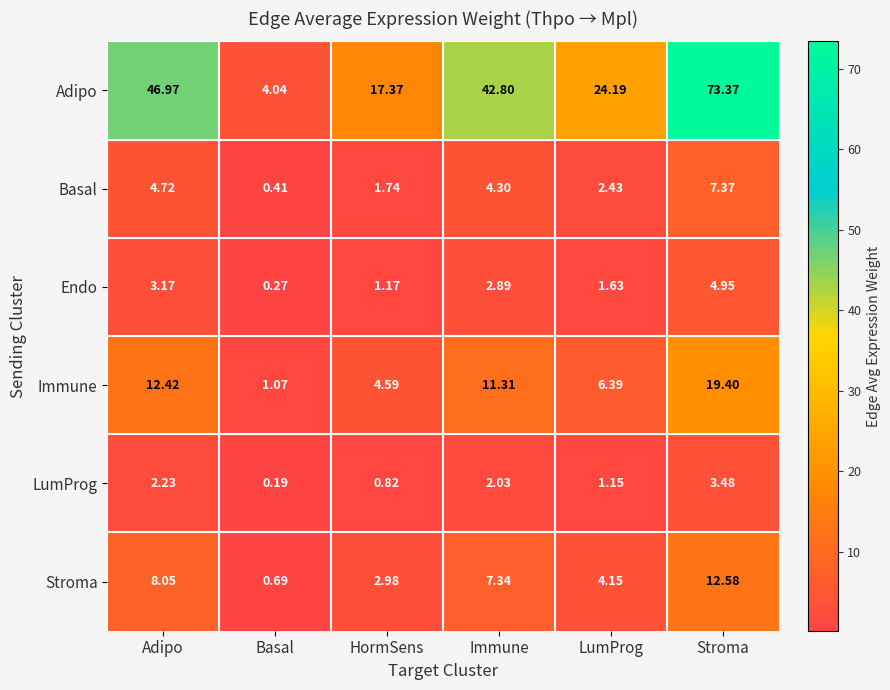

Which category has the lowest value across all series?

Basal